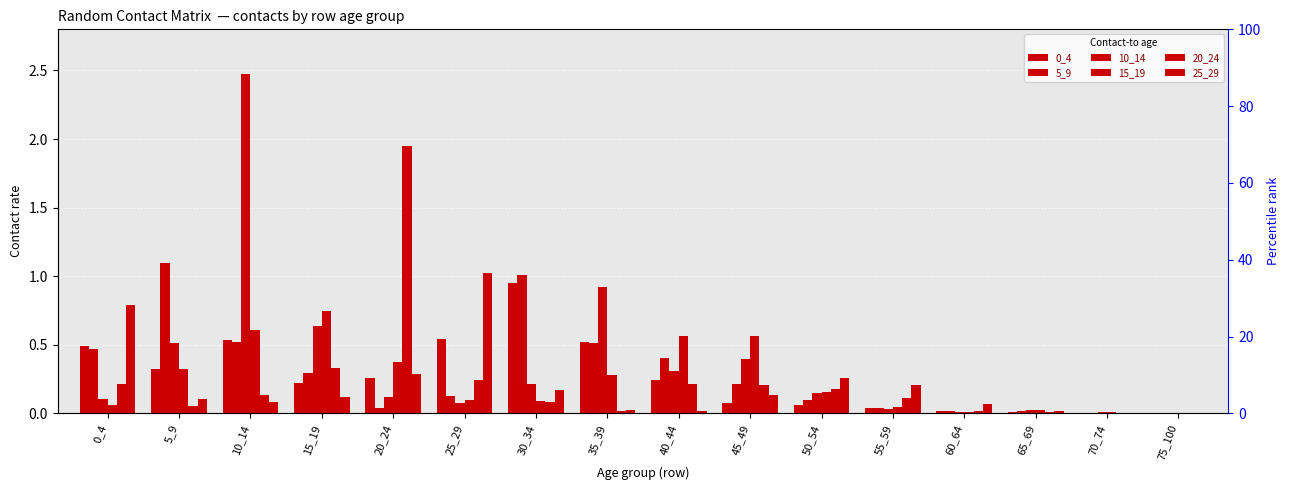

How many data points does each series have?

16